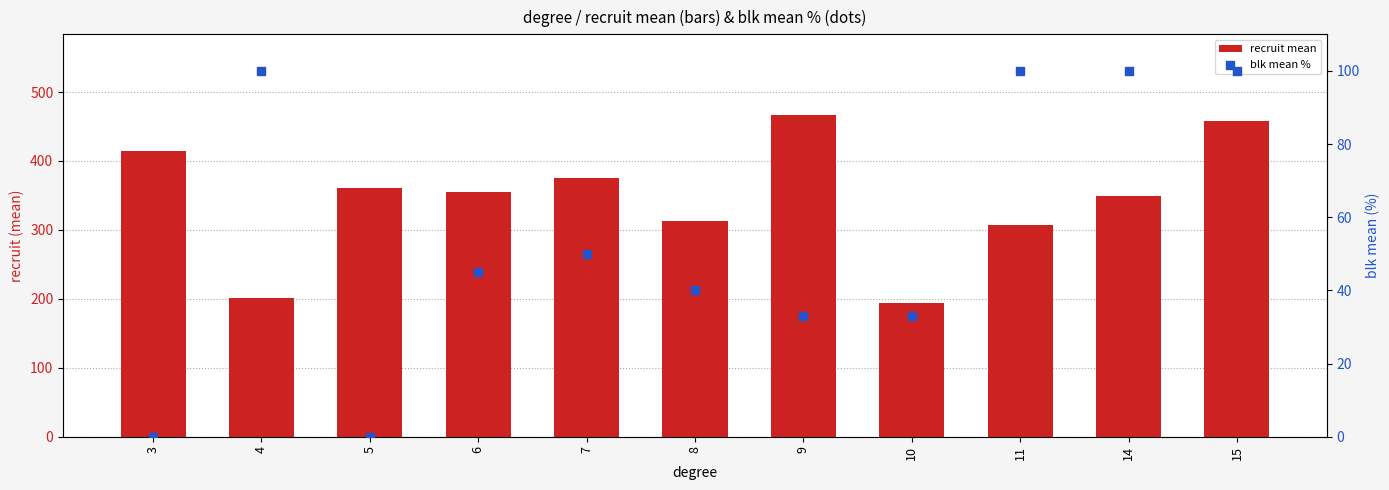

At which category is the sum across all series the highest?

15